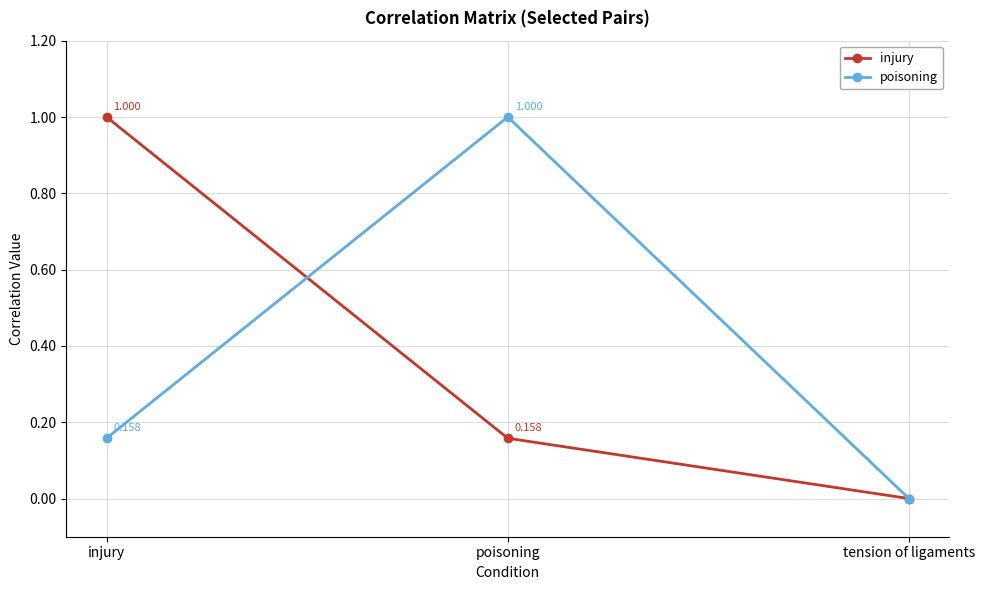

Count the number of categories in the chart.

3